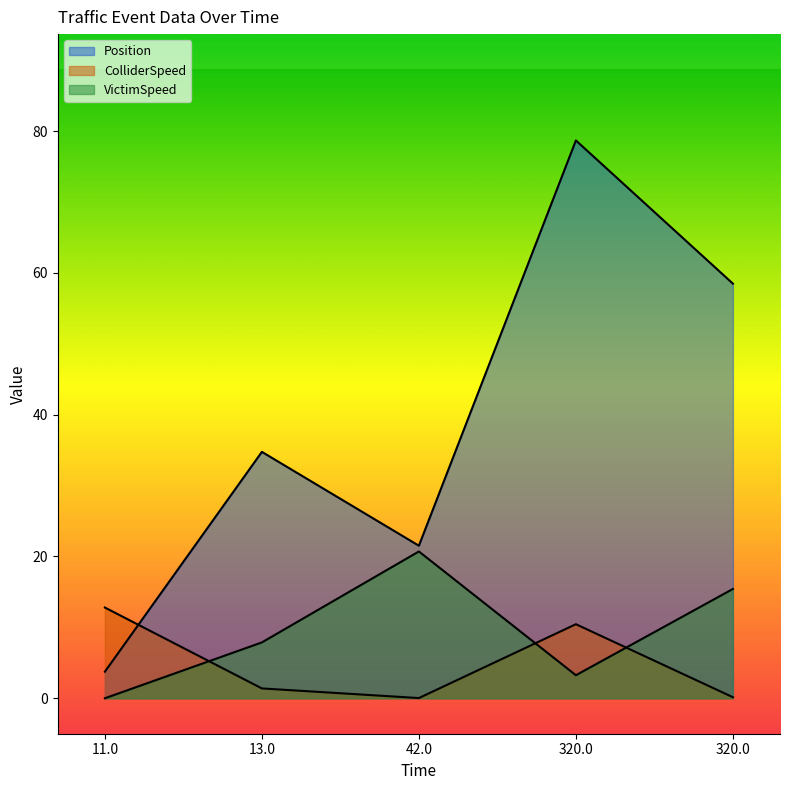

Between 320.0 and 42.0, which is larger?

320.0